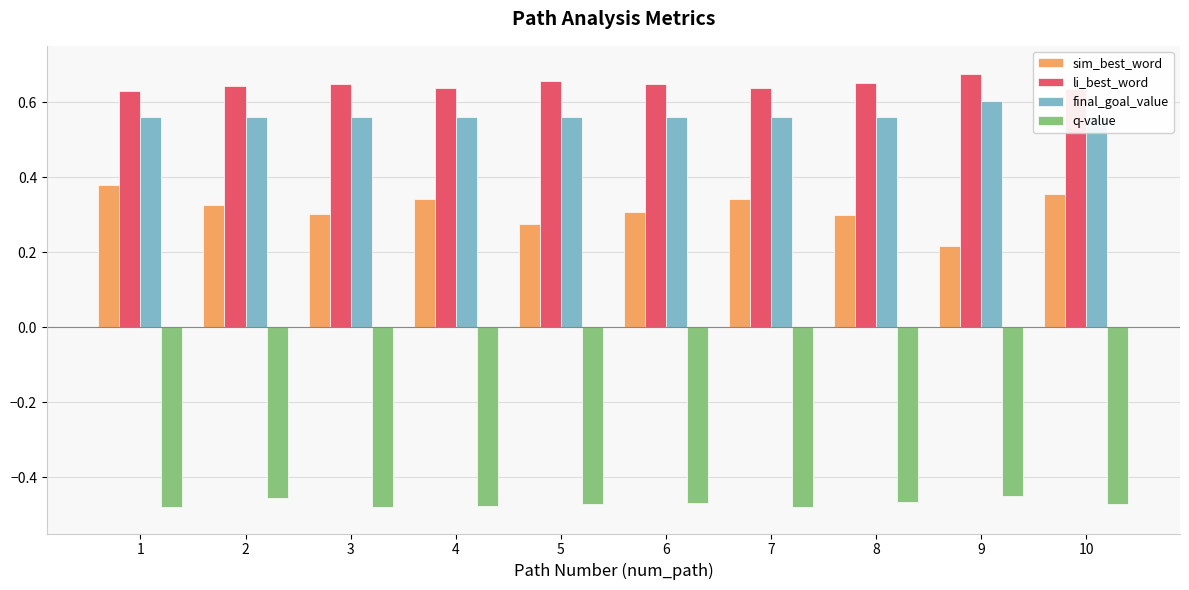

Does the chart contain any negative values?

Yes